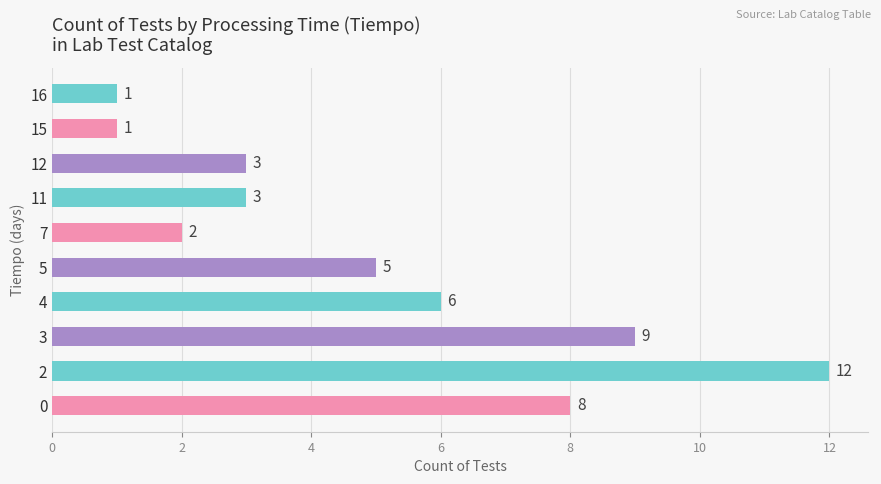

What is the ratio of the value at 0 to the value at 3?

0.9